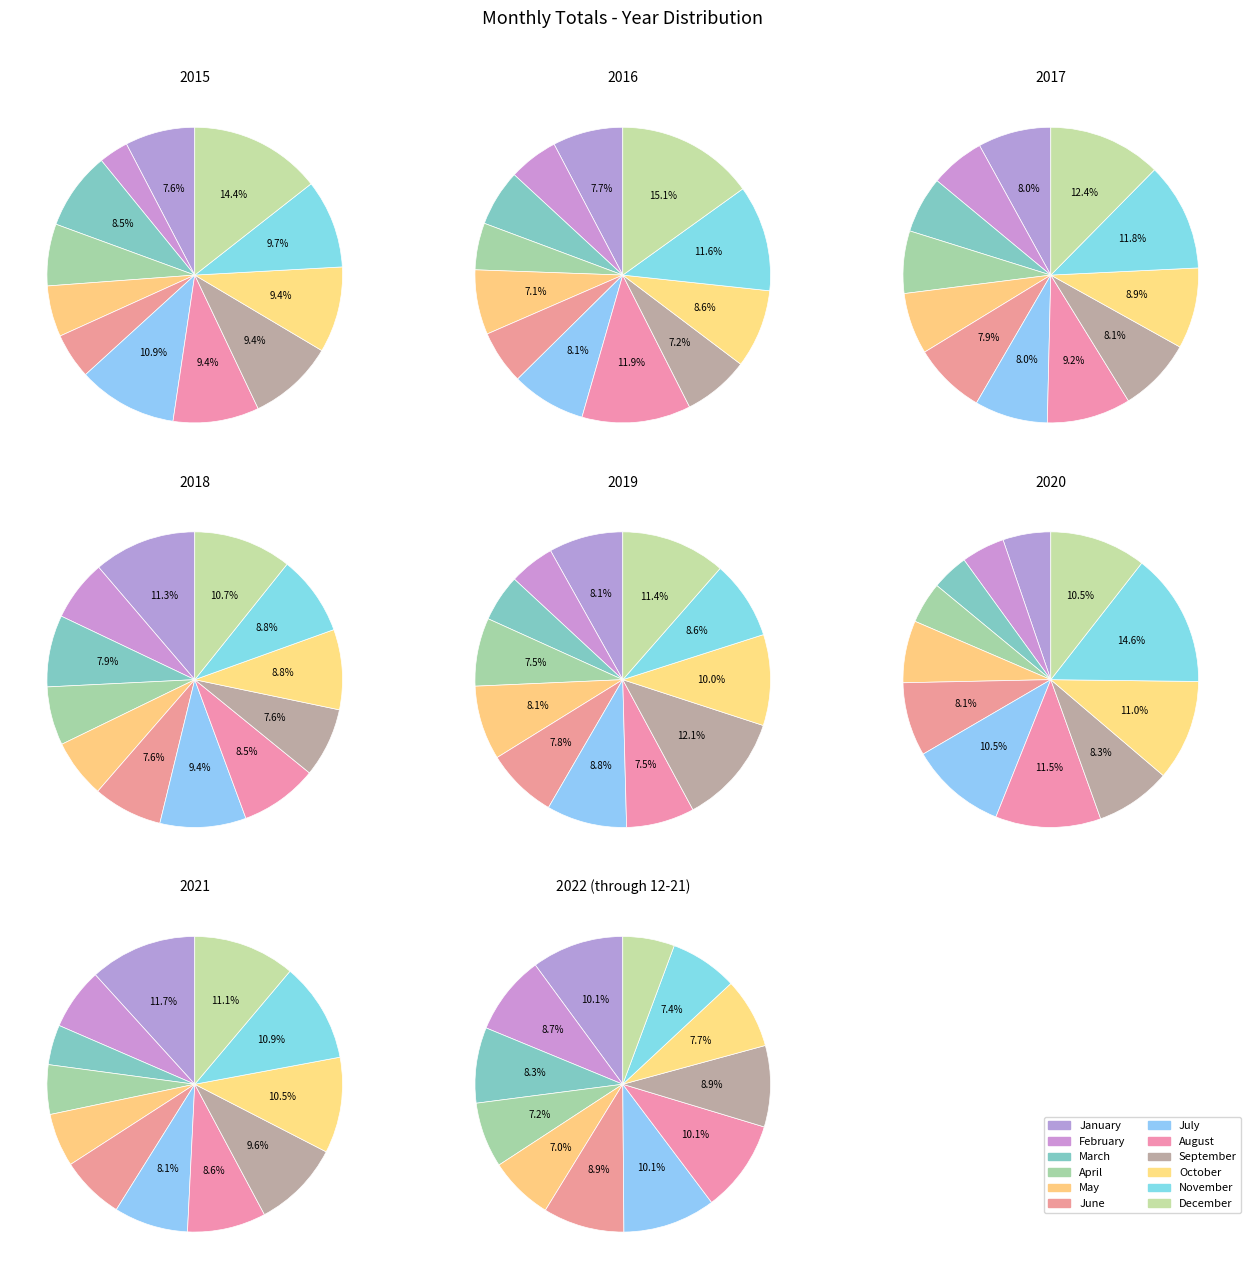

What is the change in value from 2015 to 2022 (through 12-21)?

+1268